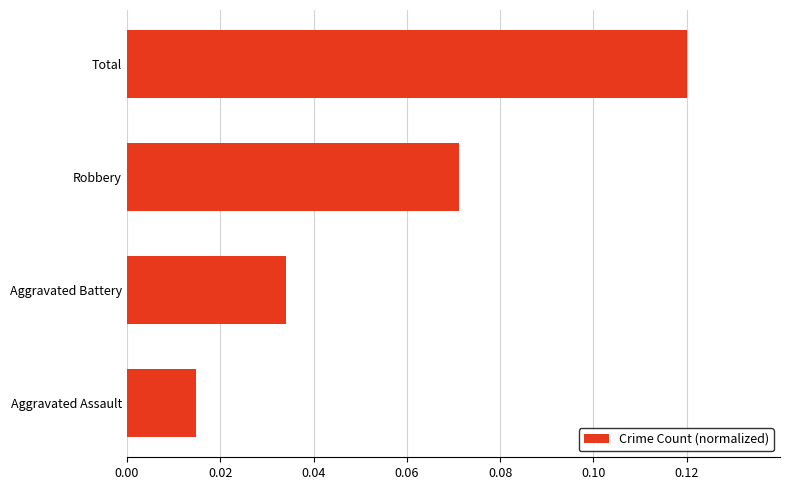

Which has a higher value, Robbery or Aggravated Battery?

Robbery